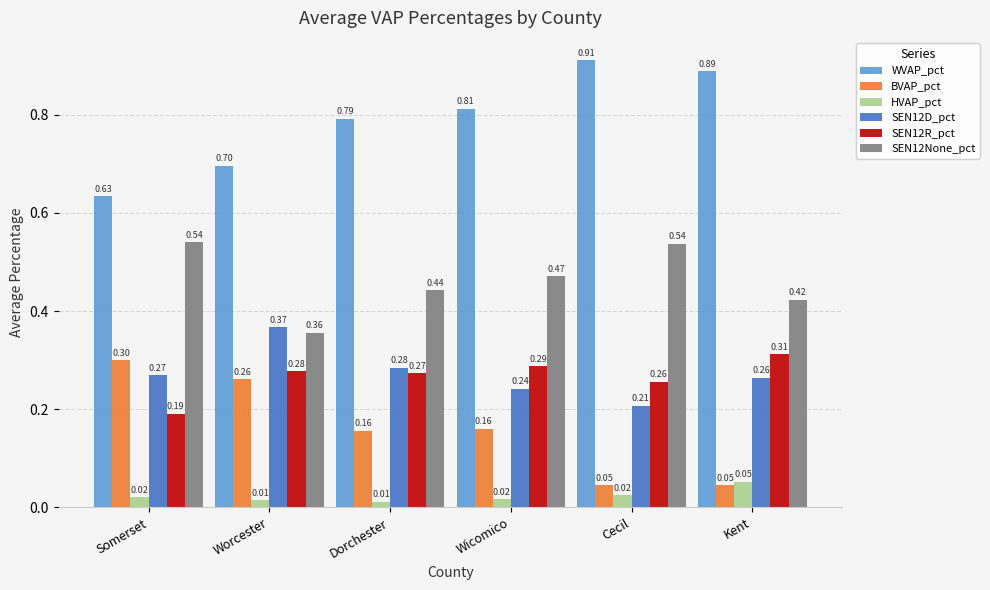

Rank the series by their maximum value, from highest to lowest.

WVAP_pct, SEN12None_pct, SEN12D_pct, SEN12R_pct, BVAP_pct, HVAP_pct